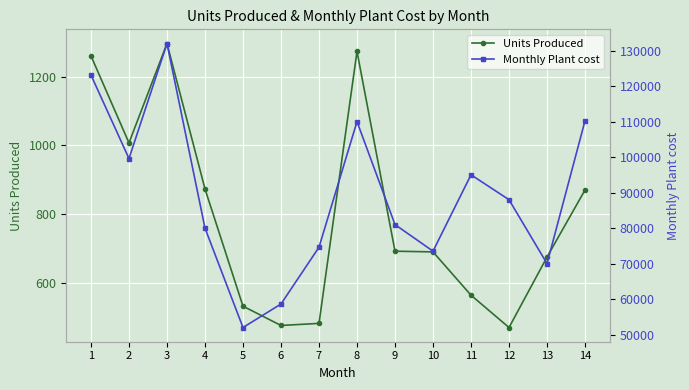

How many values in the Monthly Plant cost series are below 88004?

7